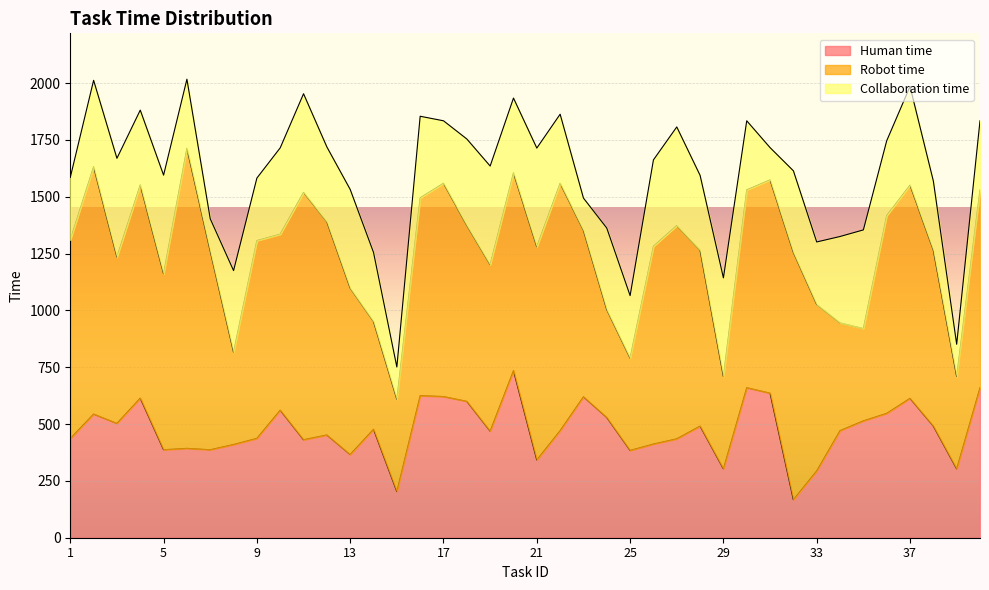

At which label does Collaboration time reach its minimum?

7